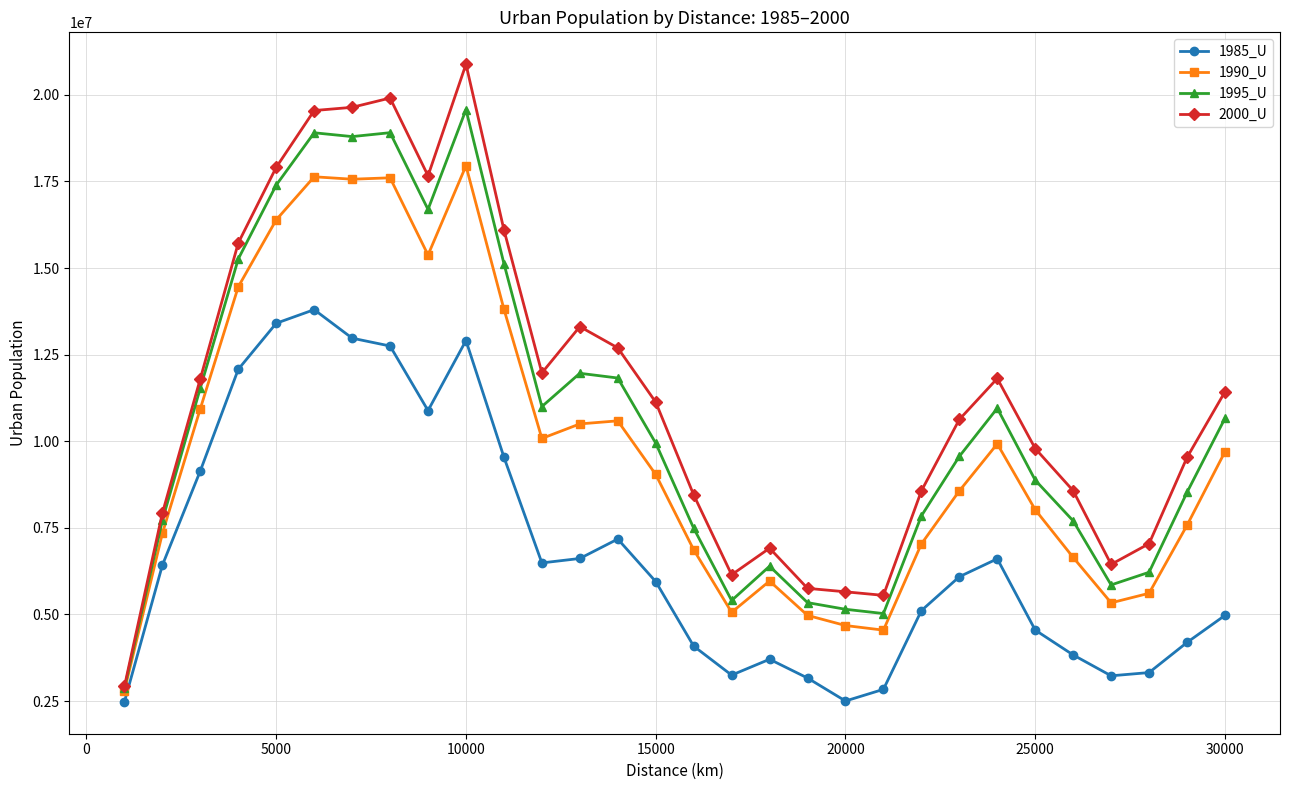

What is the average value of the 1990_U series?

9752215